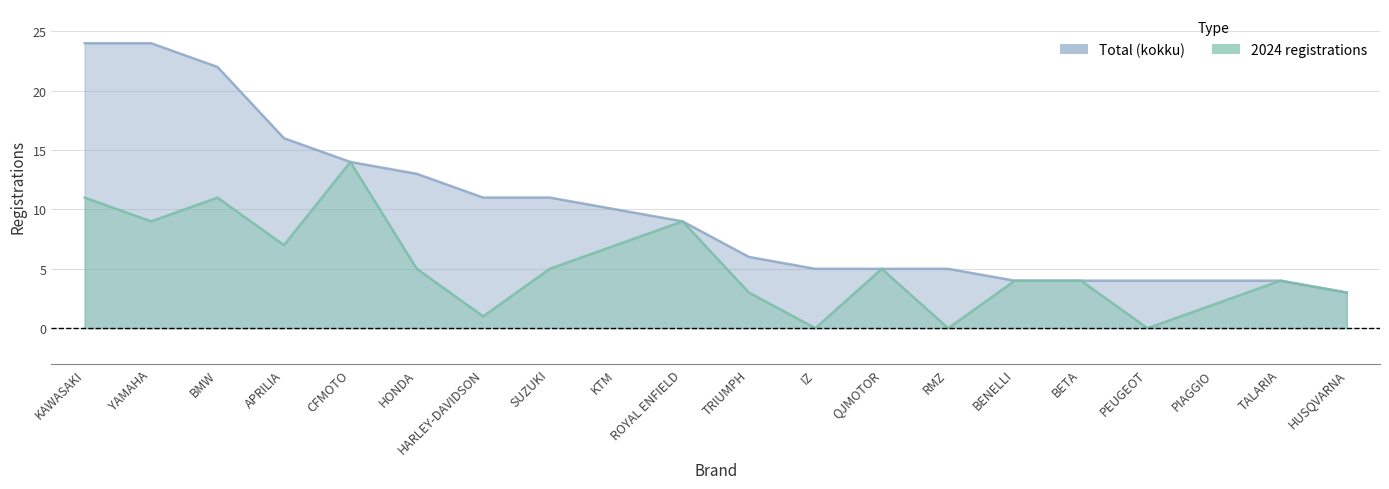

How many values in the 2024 series are below 5?

10